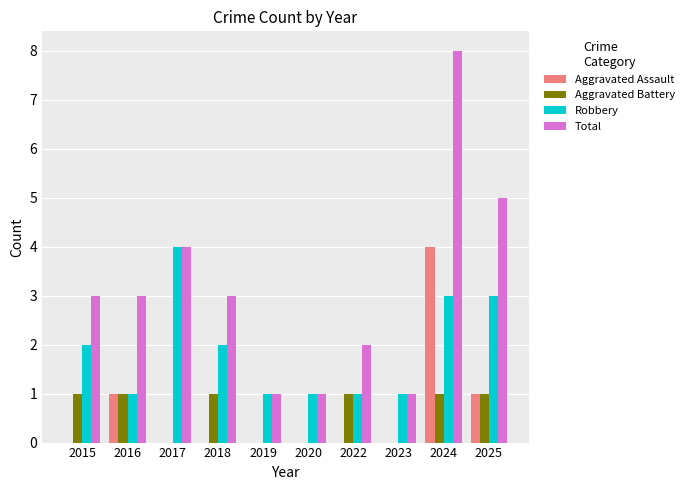

At which category is the sum across all series the highest?

2024